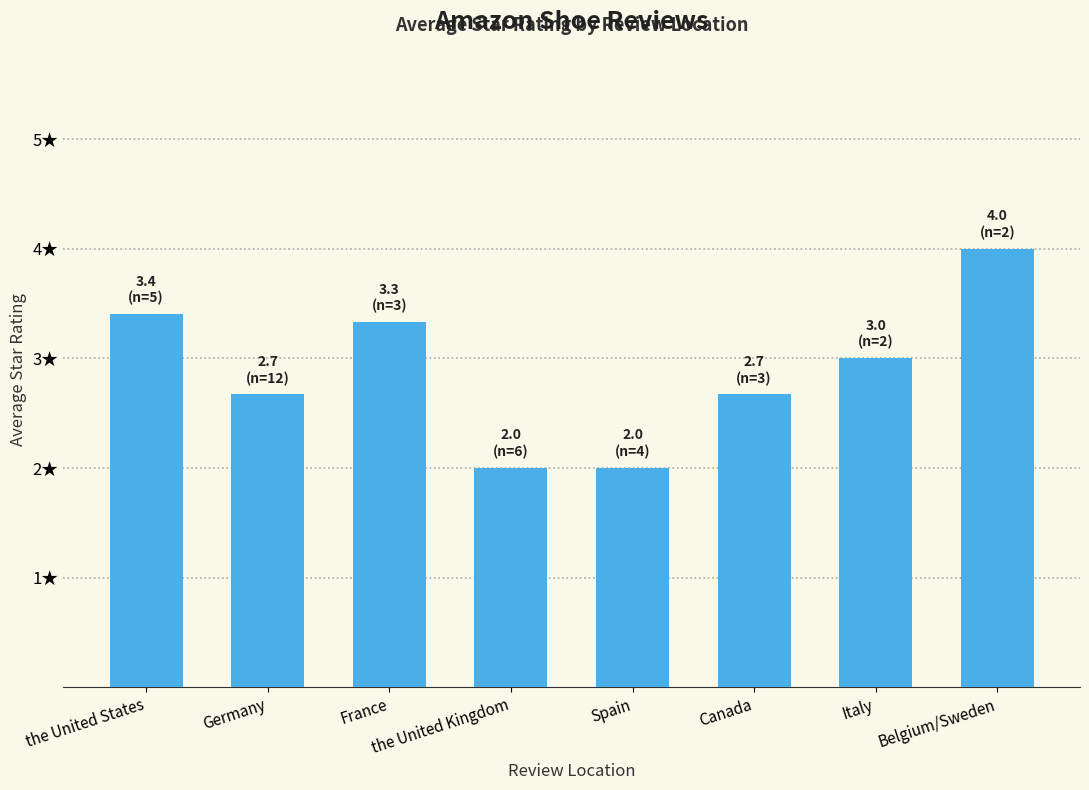

What is the value of the 5th bar from the left?

2.0